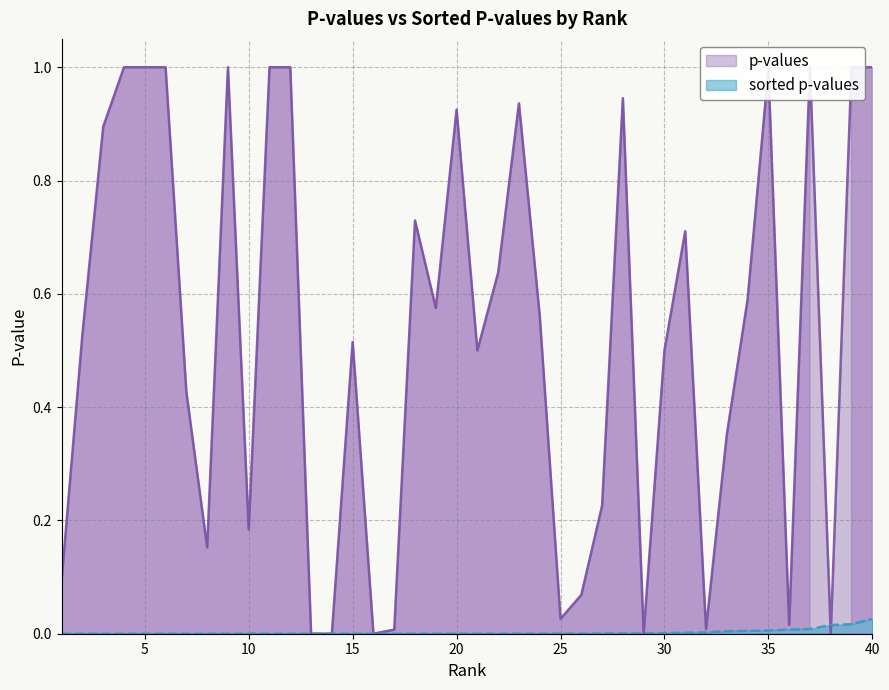

How many lines are shown in the chart?

2